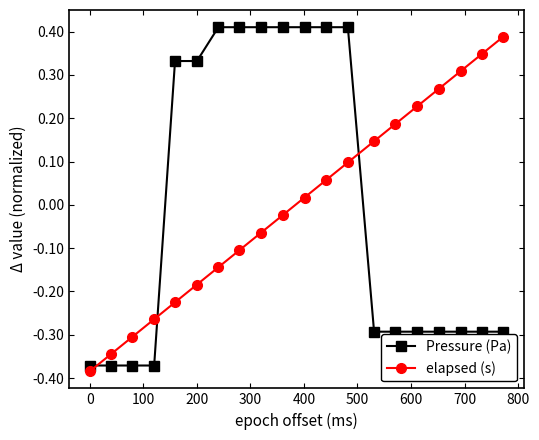

At how many categories does at least one series exceed 0?

16